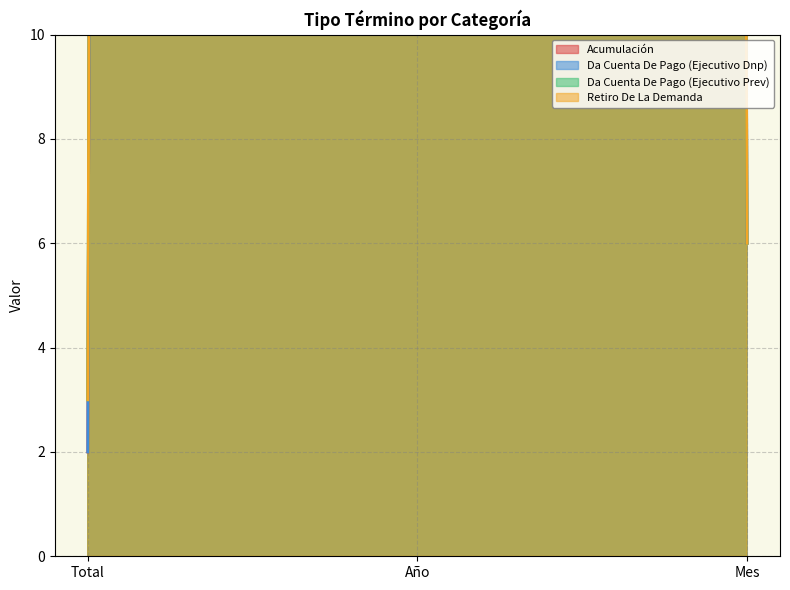

The Da Cuenta De Pago (Ejecutivo Dnp) series shows 2020 at Año. True or false?

True